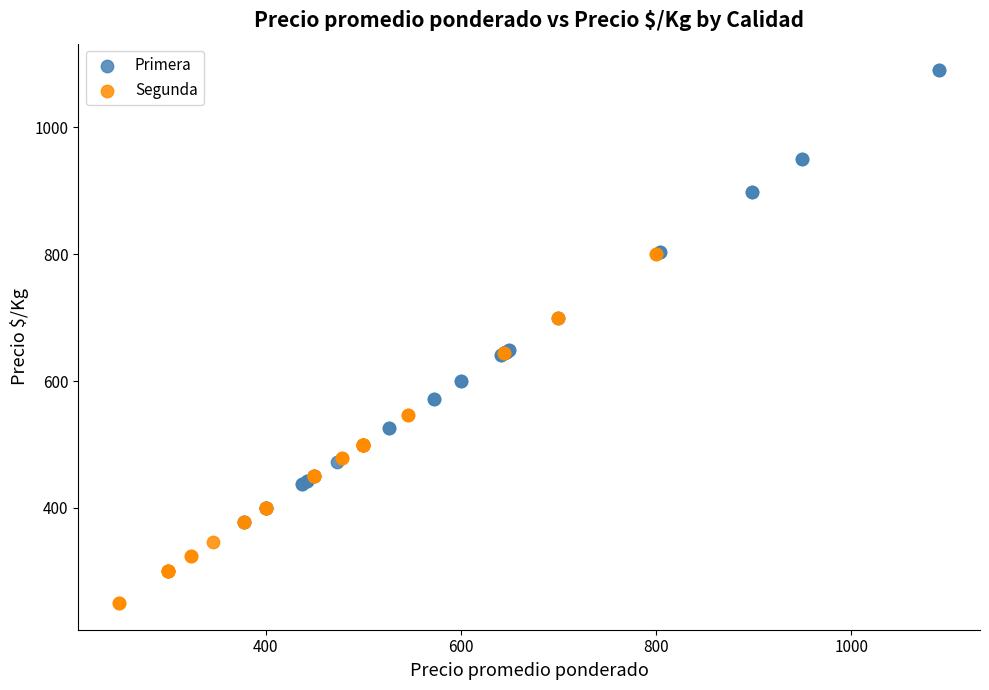

Which series reaches the minimum Y coordinate?

Segunda